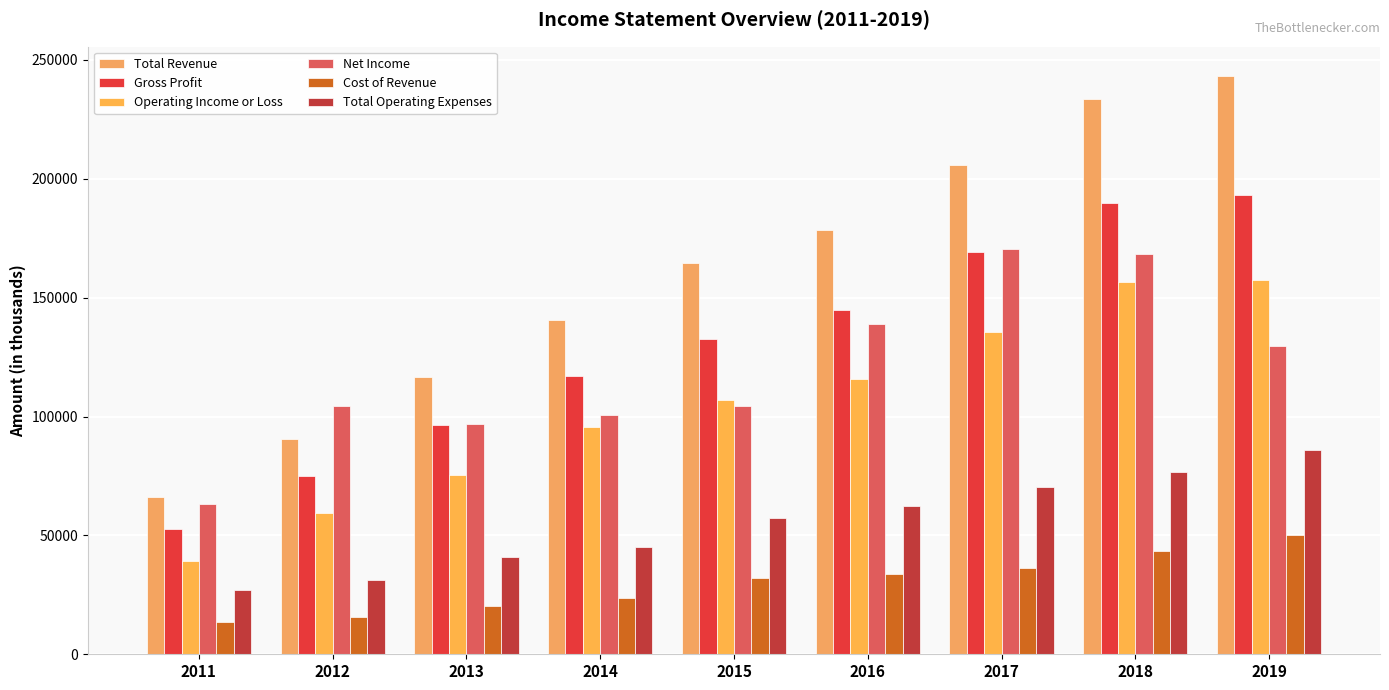

Which series has the largest range (max minus min)?

Total Revenue